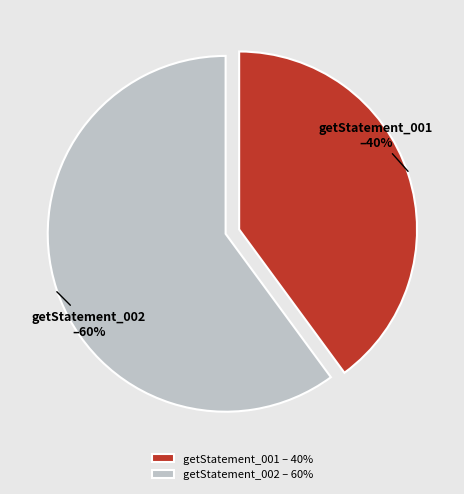

Is there a majority slice in this chart?

Yes